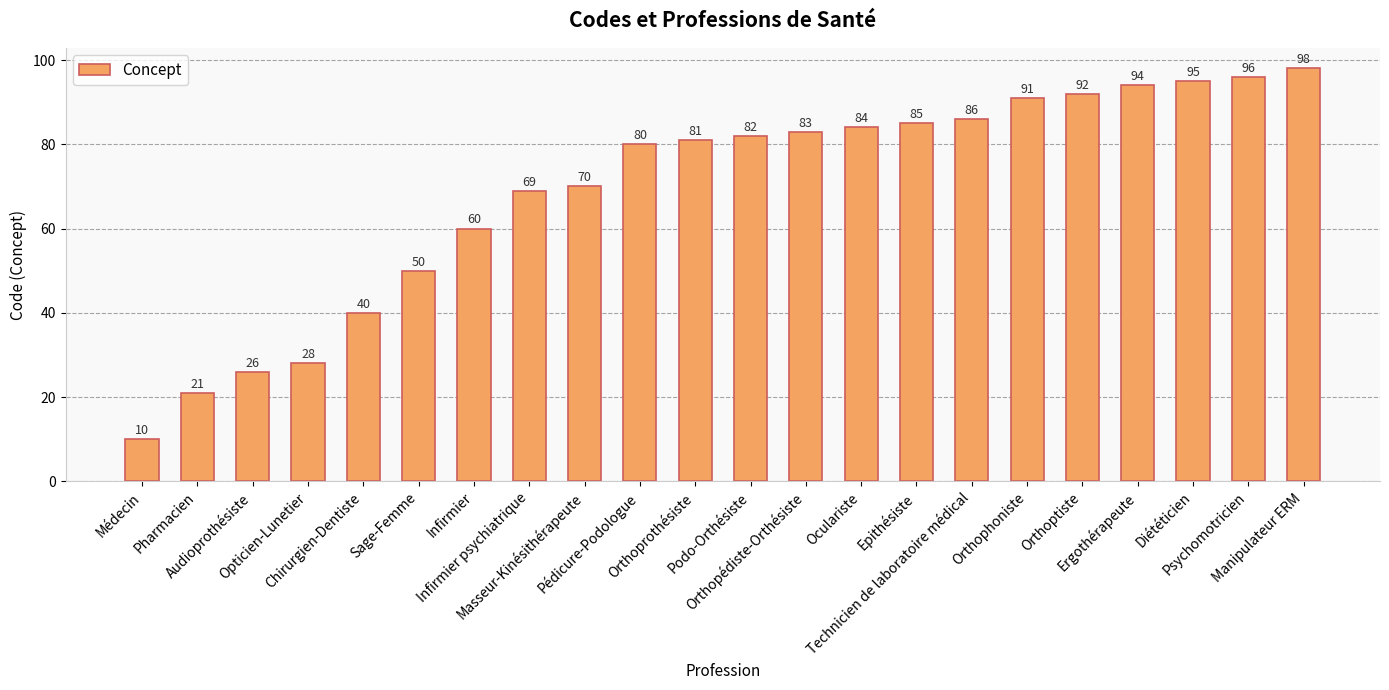

What is the difference between the maximum and minimum values?

88